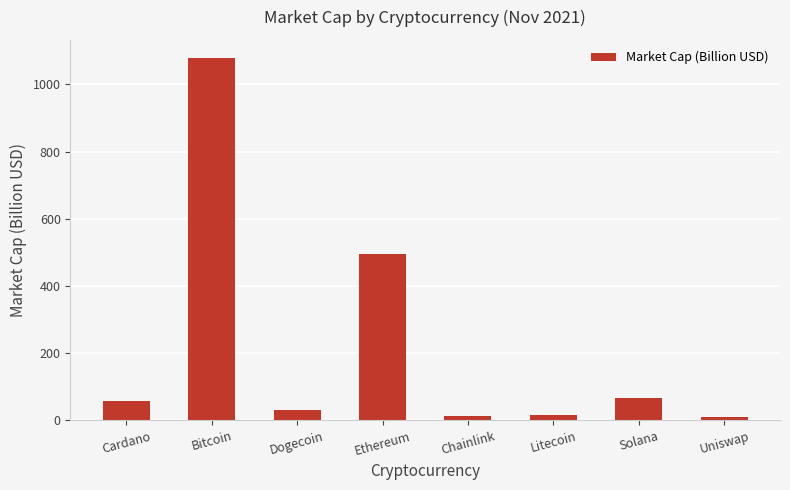

What is the label of the 2nd bar from the right?

Solana